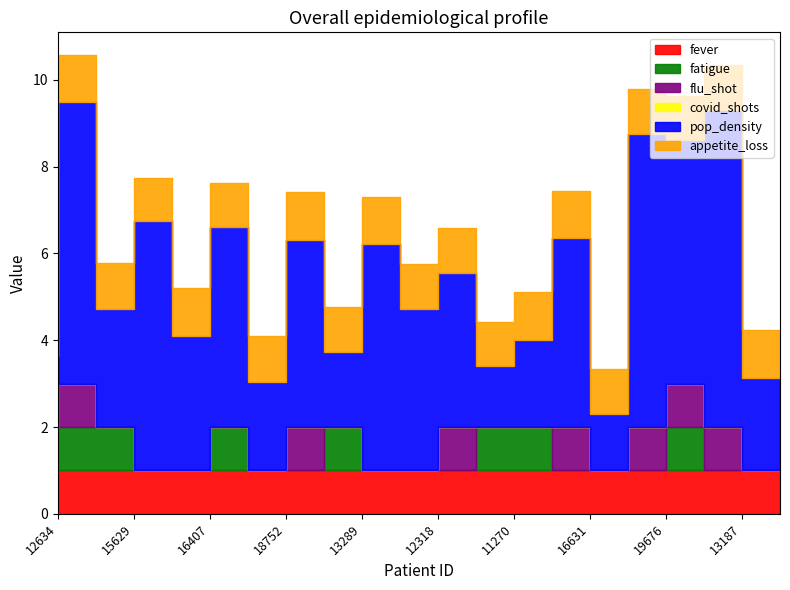

True or false: flu_shot and pop_density intersect in this chart.

False